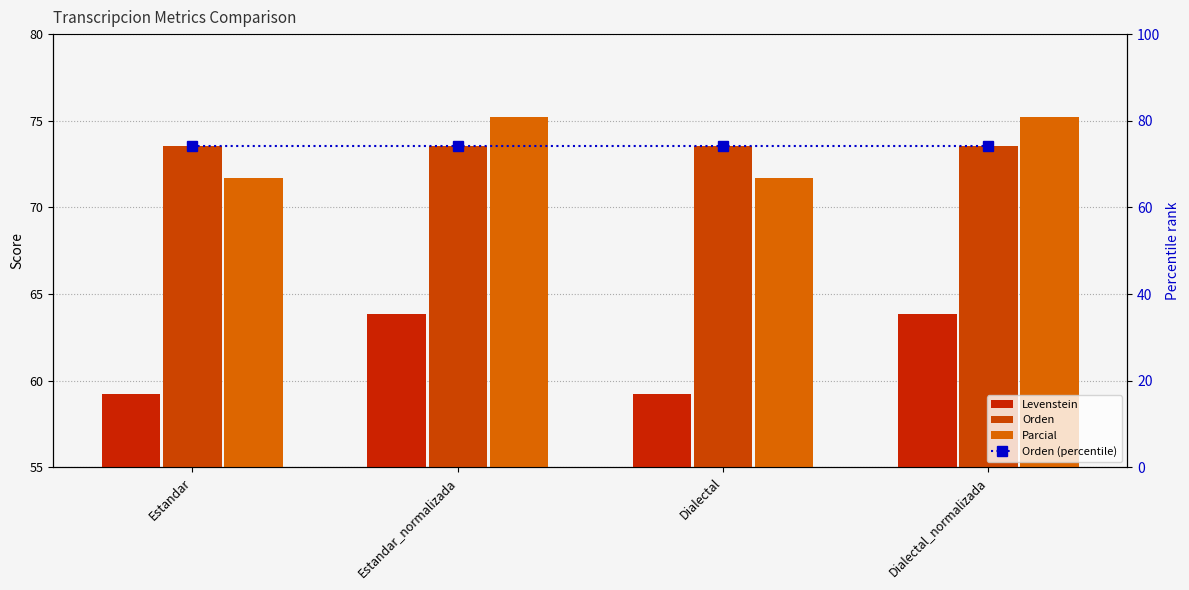

What is the greatest value displayed?

75.2